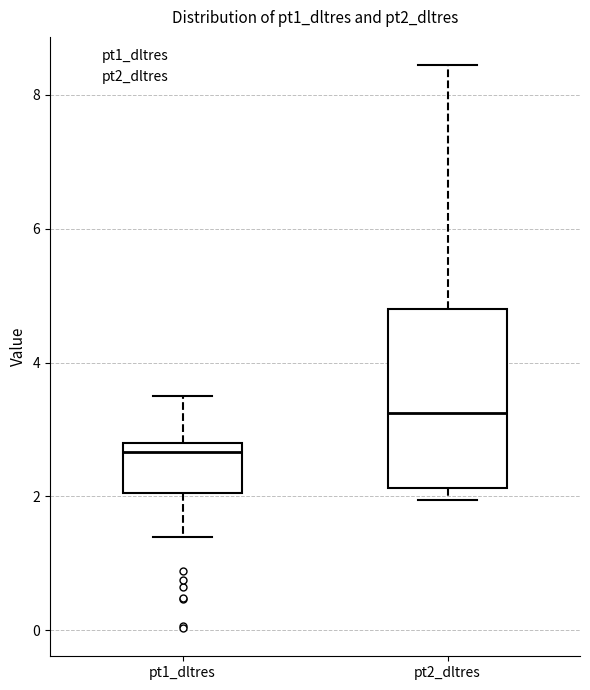

Comparing the boxes themselves (not the whiskers), which one is the tallest?

pt2_dltres